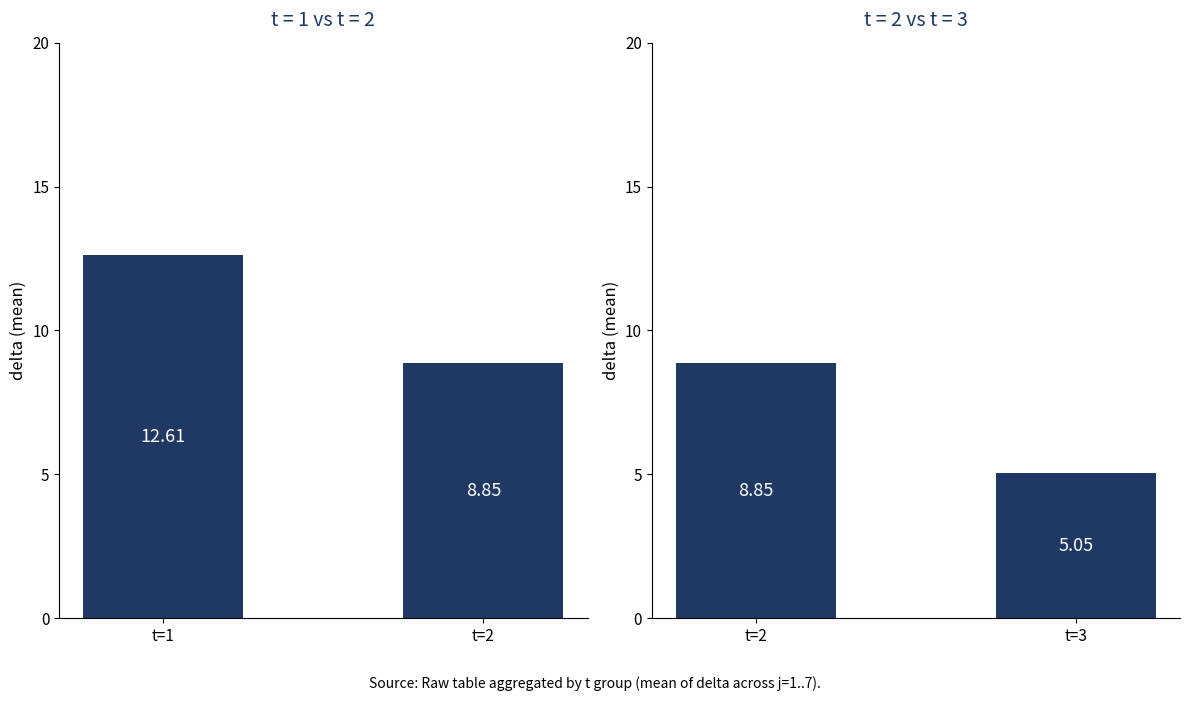

How many data points are above 8?

1